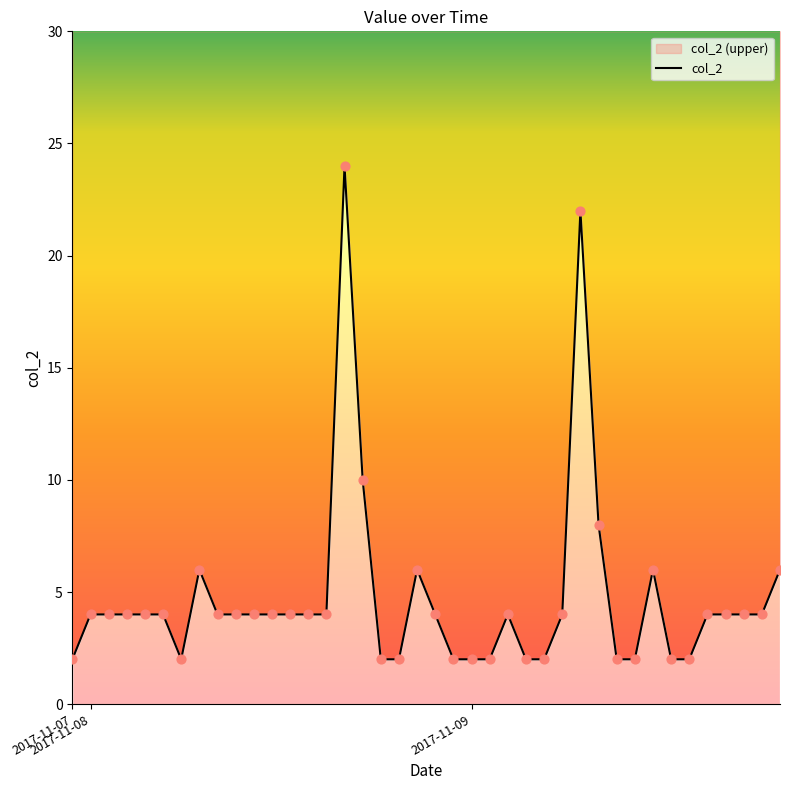

Between 2017-11-08 and 2017-11-08, which is larger?

2017-11-08